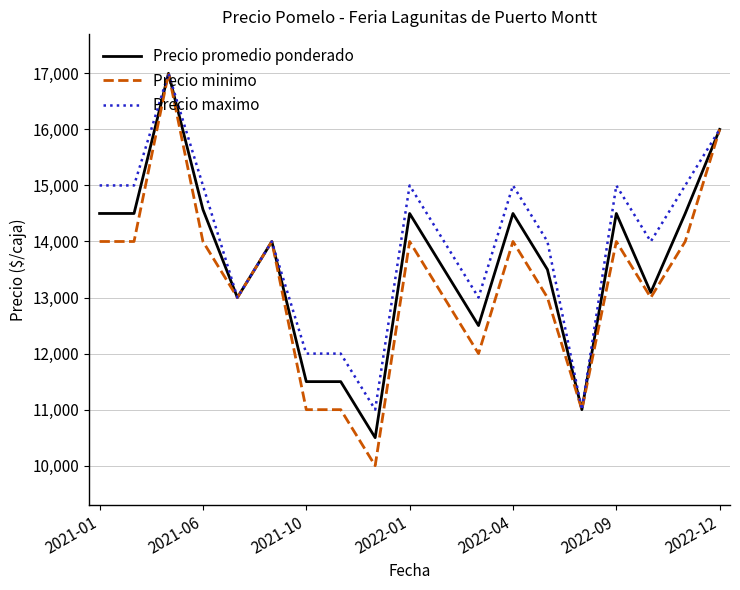

Which series has the largest total across all categories?

Precio maximo